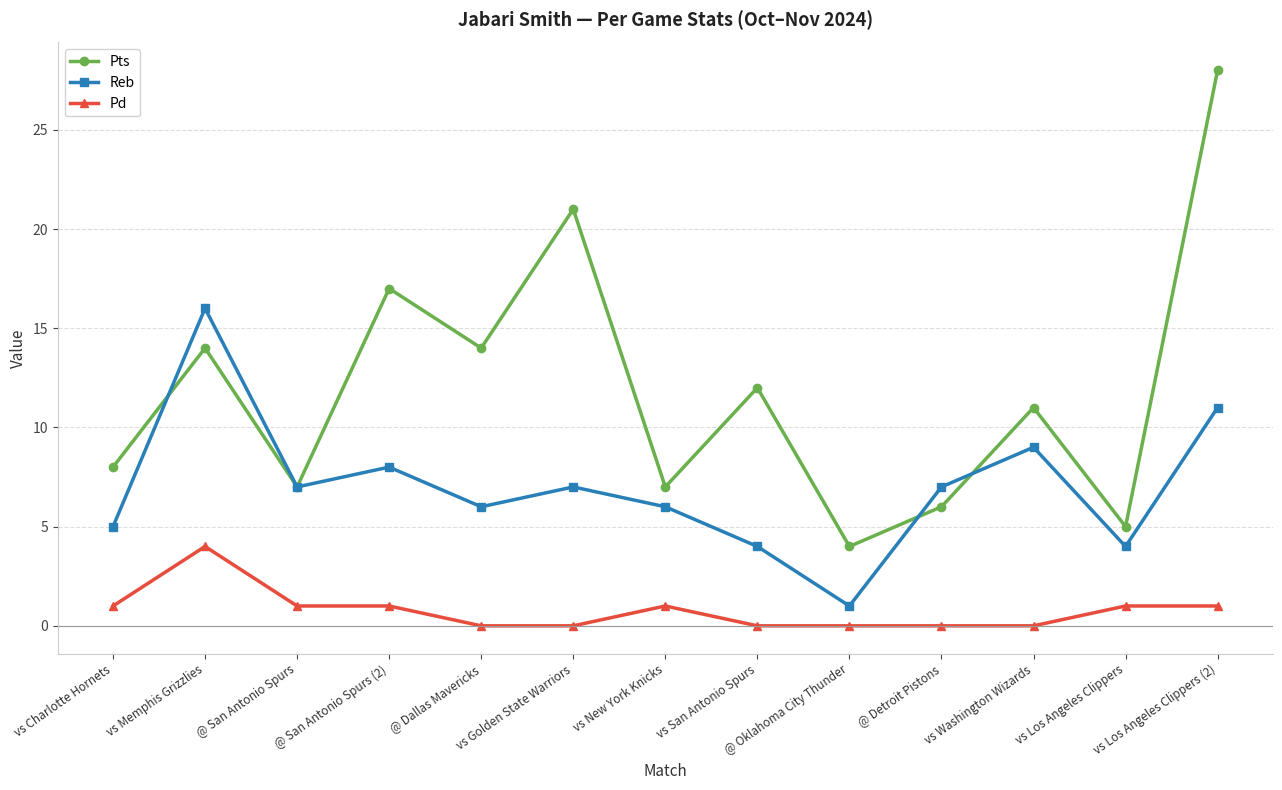

What is the label of the 5th point from the left?

@ Dallas Mavericks